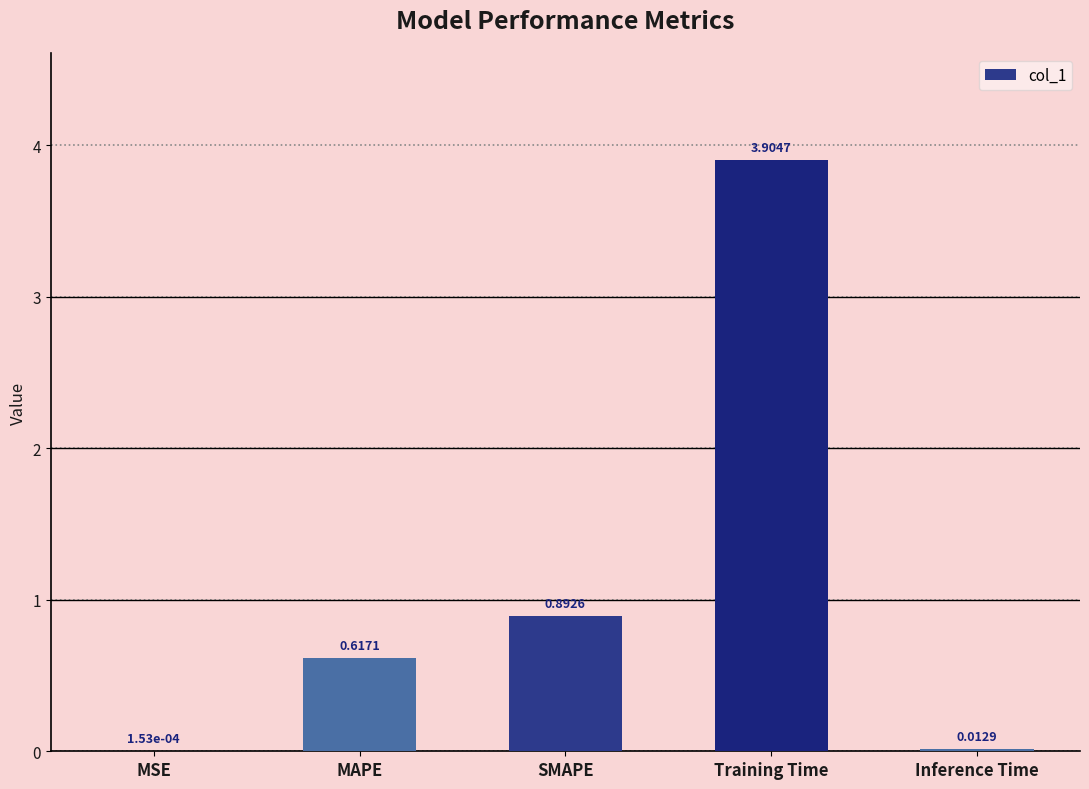

What value does the data have at Training Time?

3.9